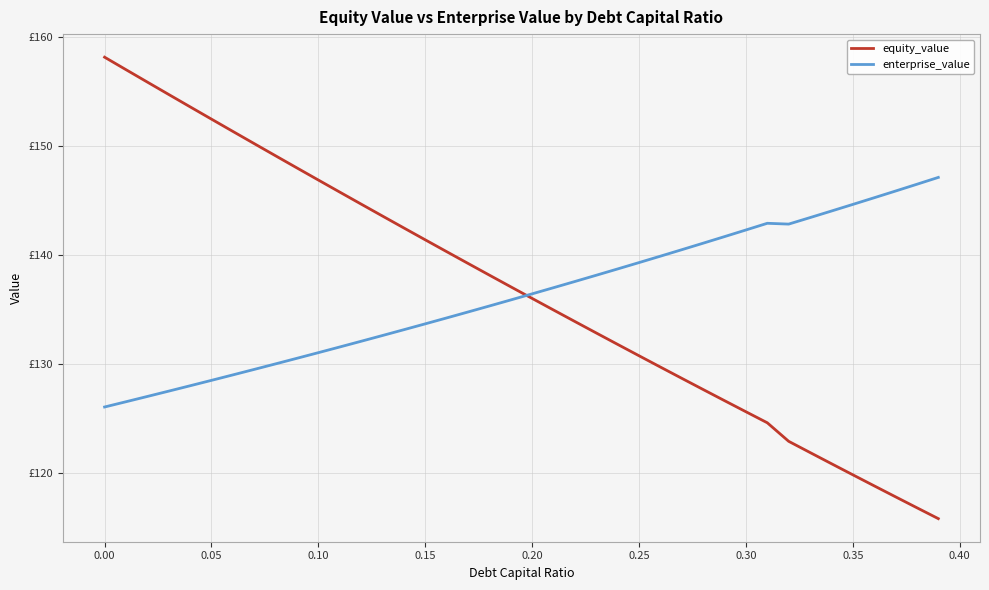

How many times do enterprise_value and equity_value cross each other?

1